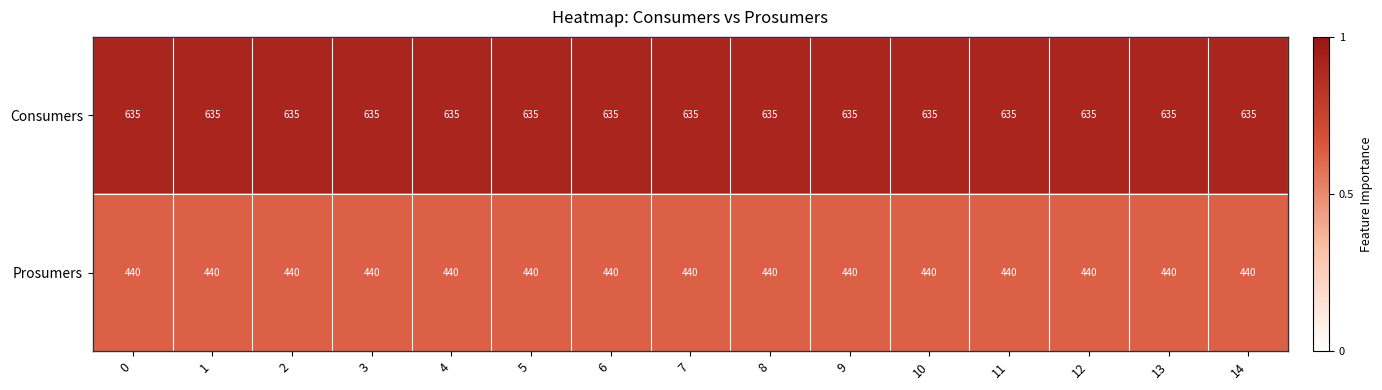

What is the sum of the Prosumers values at 7 and 5?

880